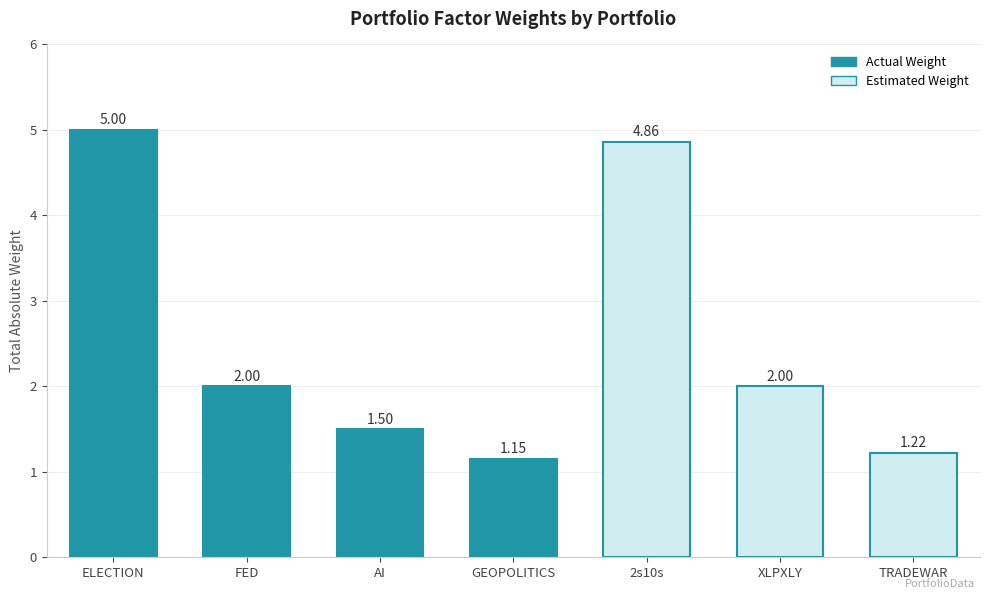

What is the difference between the second highest and minimum values?

3.7